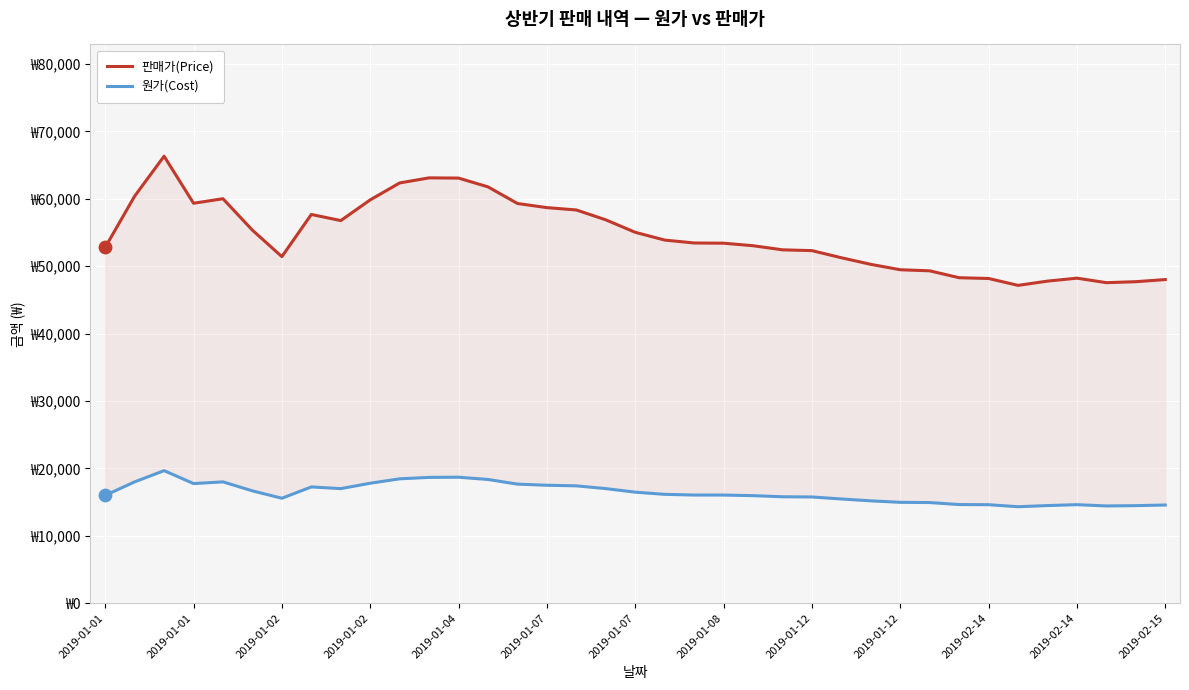

Which series has the largest total across all categories?

판매가(Price)